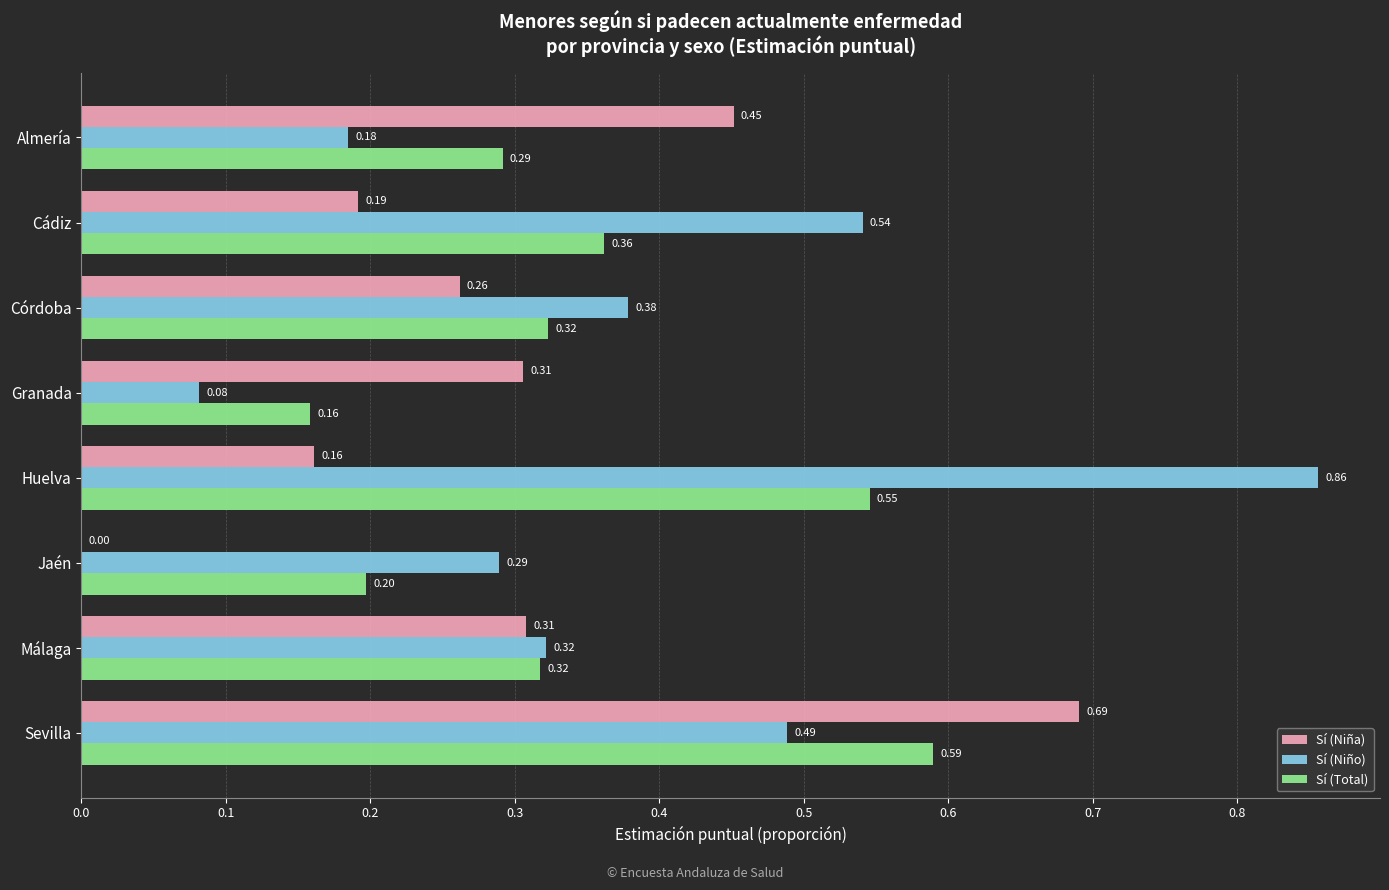

What are all the series names shown in the legend?

Sí (Niña), Sí (Niño), Sí (Total)